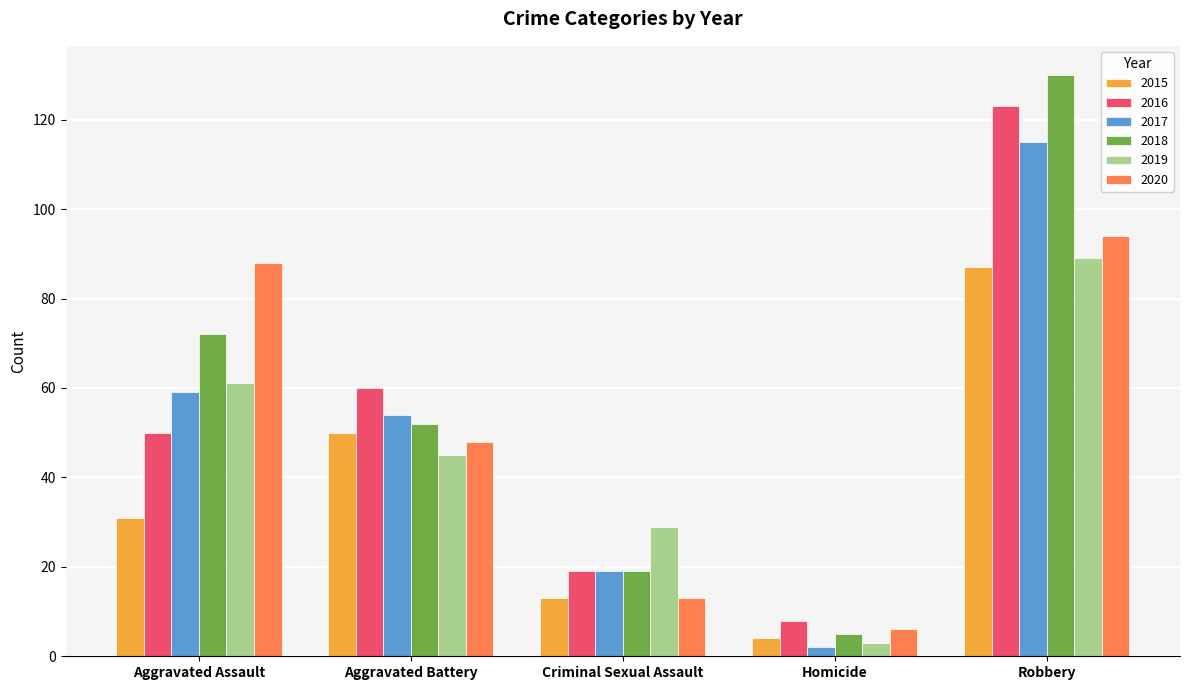

The value of 2019 at Aggravated Assault is 33. True or false?

False